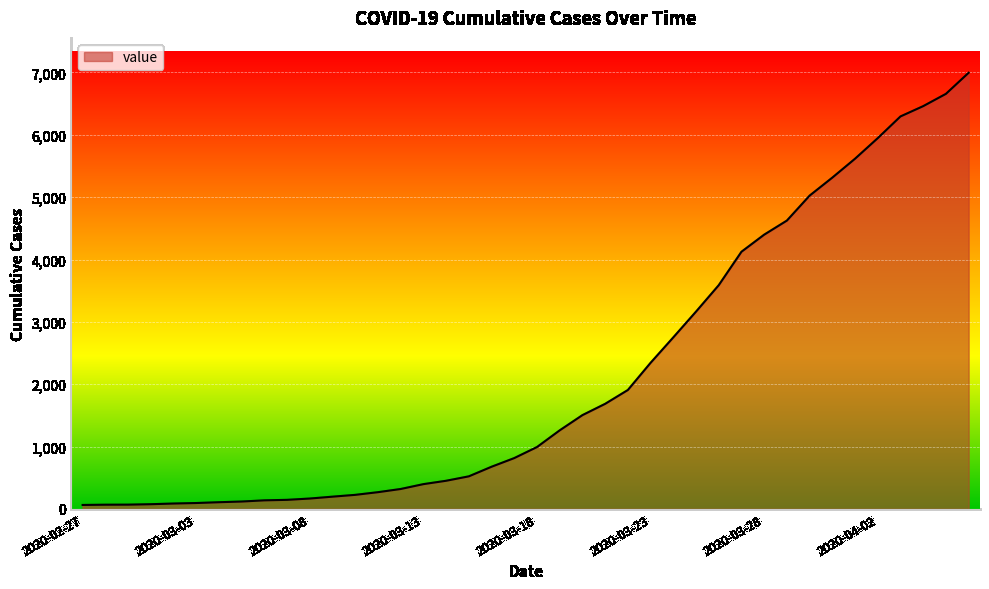

Count the number of data series in this chart.

1